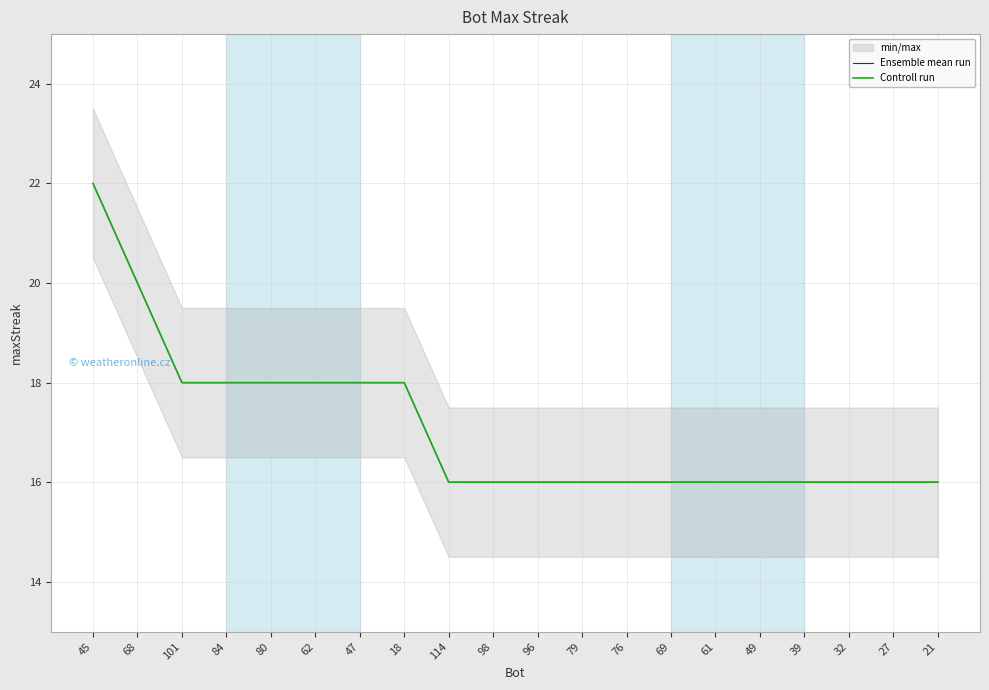

Which series has the largest total across all categories?

Ensemble mean run